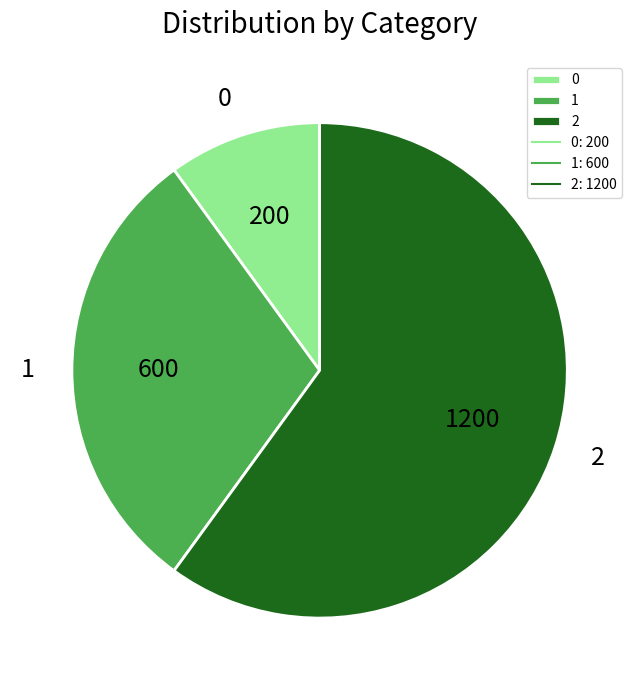

True or false: 1 accounts for 24% of the total.

False